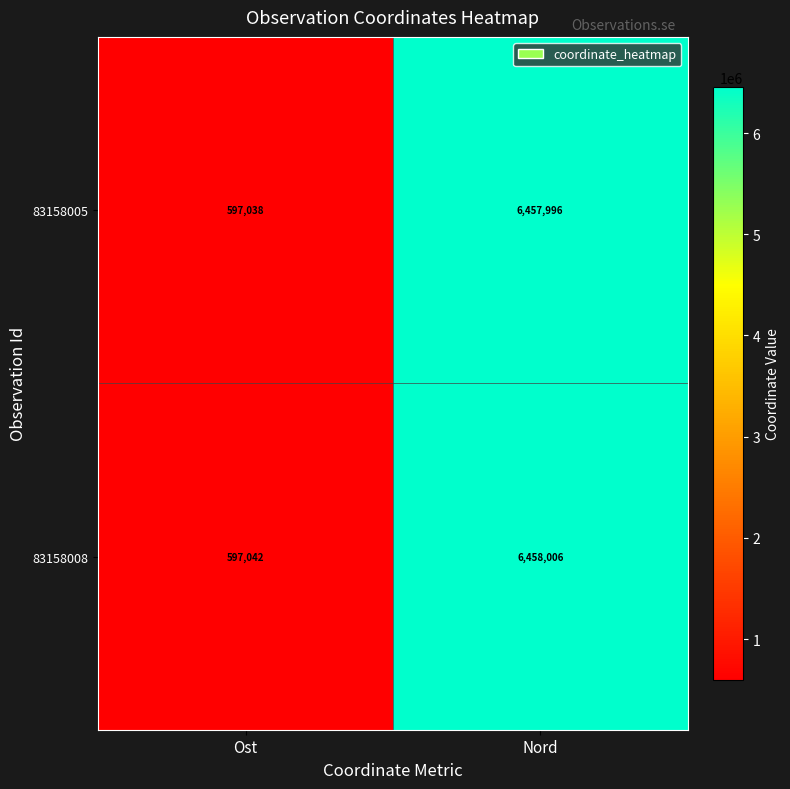

The 83158008 series shows 597042 at Ost. True or false?

True